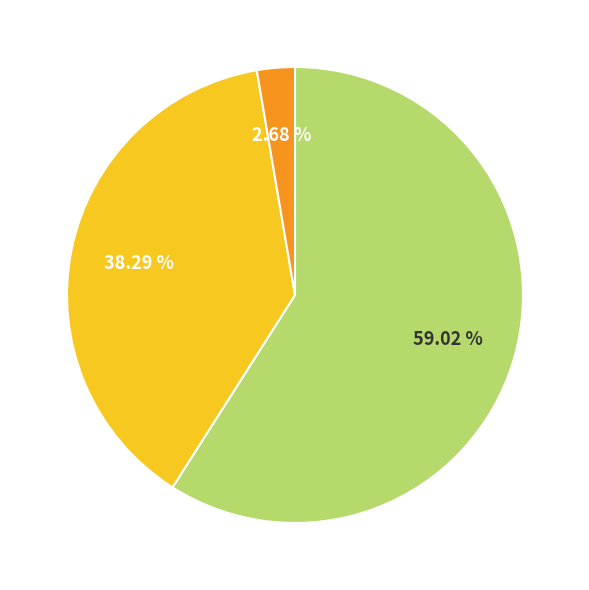

To the nearest percent, what is the average slice percentage?

33%